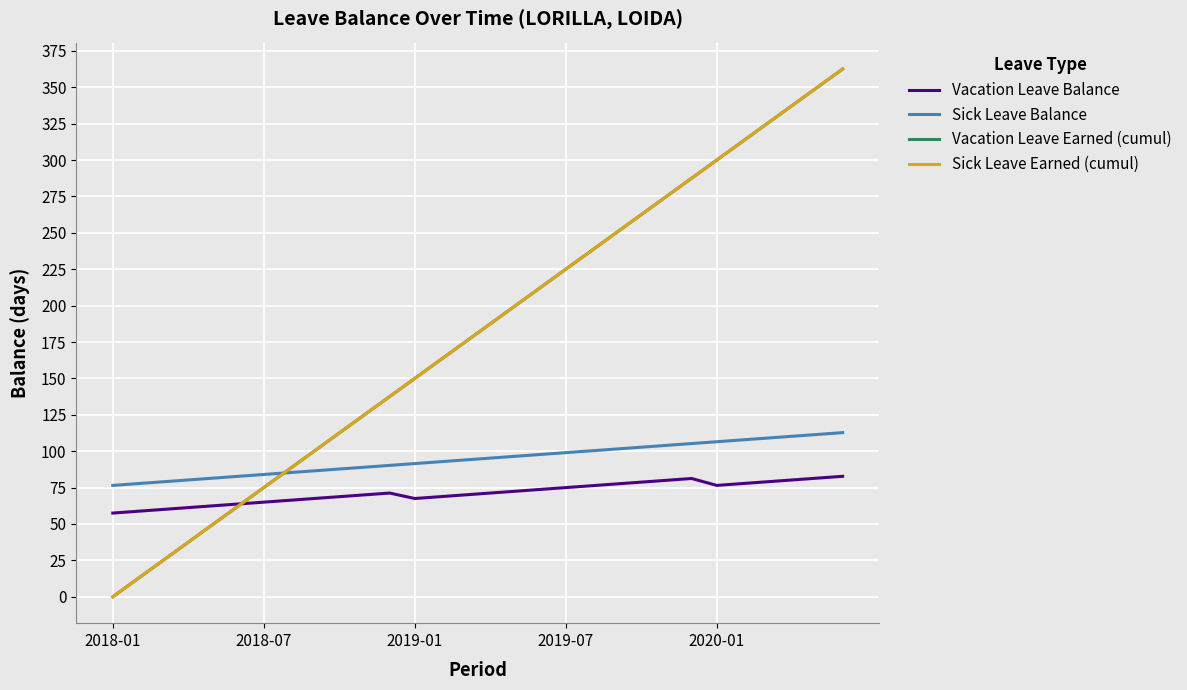

Does the chart have visible grid lines?

Yes